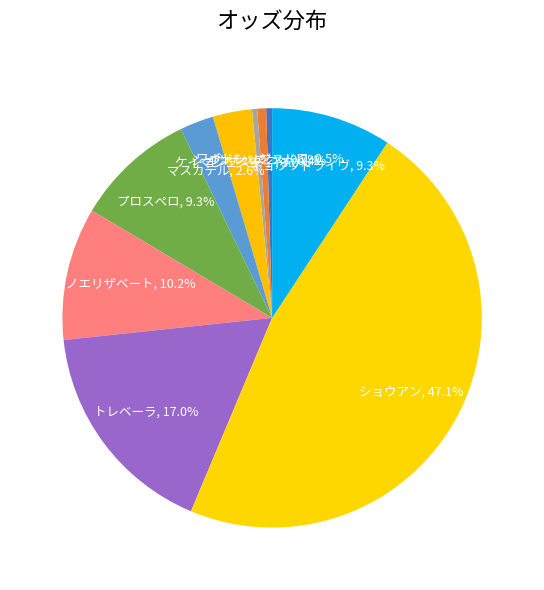

Is there any slice that represents more than half of the pie?

No